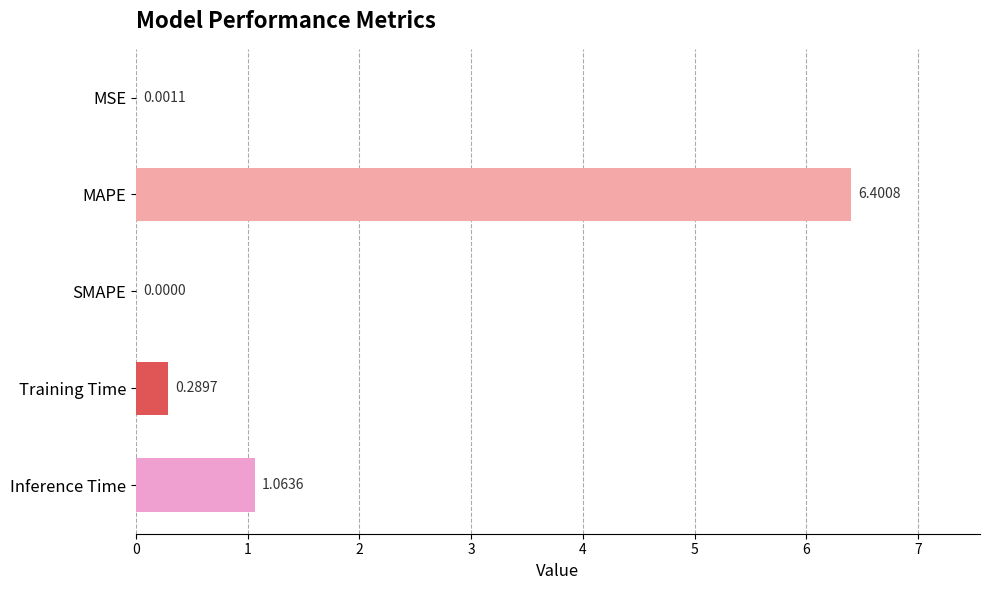

What is the sum of all values?

7.8